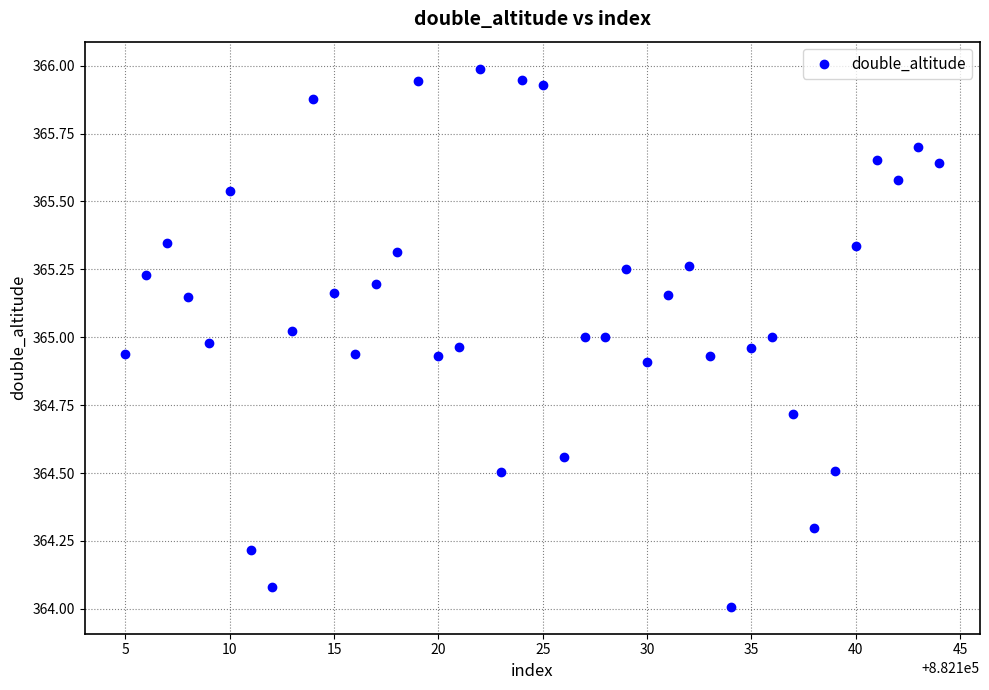

What is the range of Y values (max minus min)?

2.0